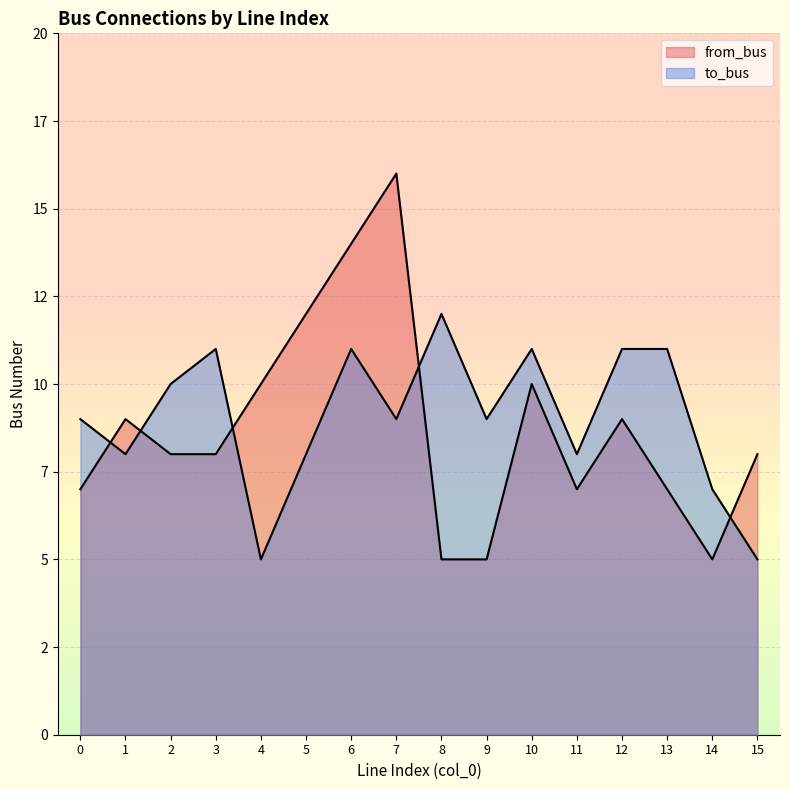

What is the greatest value displayed?

16